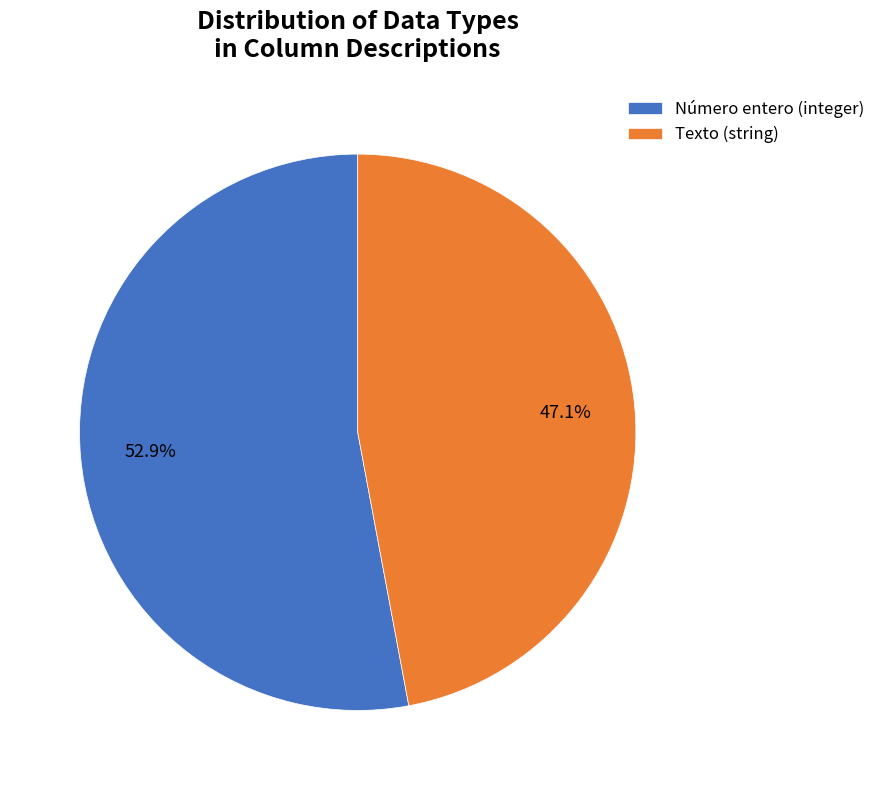

To the nearest percent, what is the combined percentage of Texto (string) and Número entero (integer)?

100%